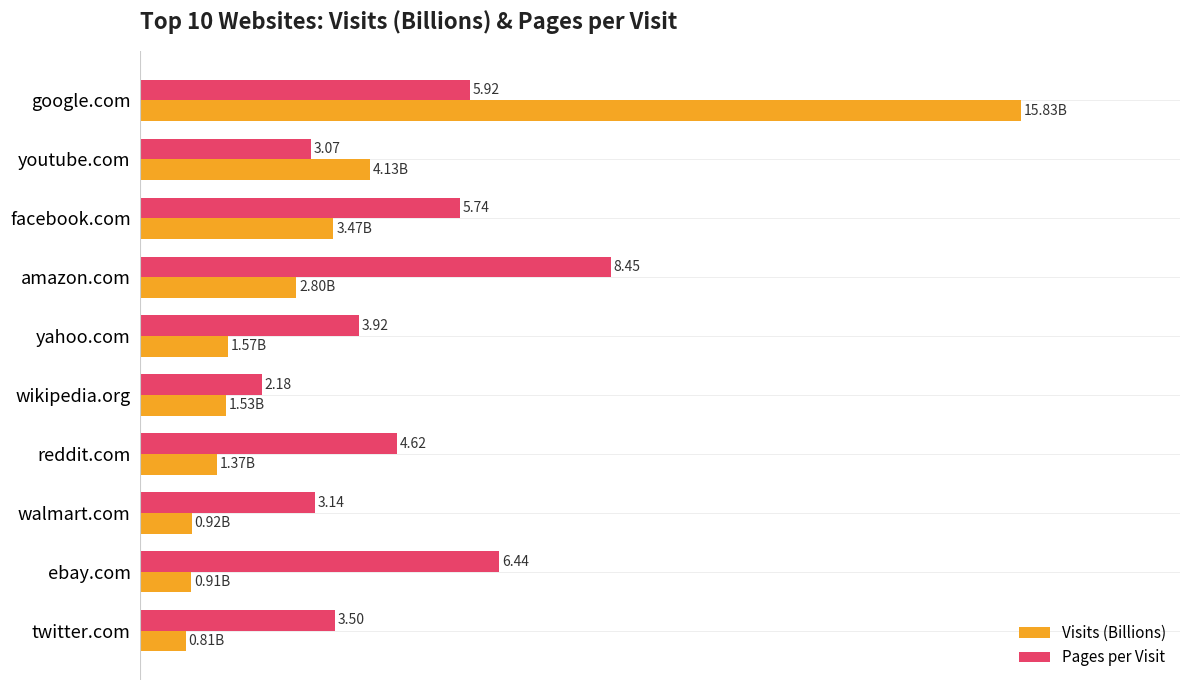

Which label corresponds to the smallest value in the chart?

twitter.com